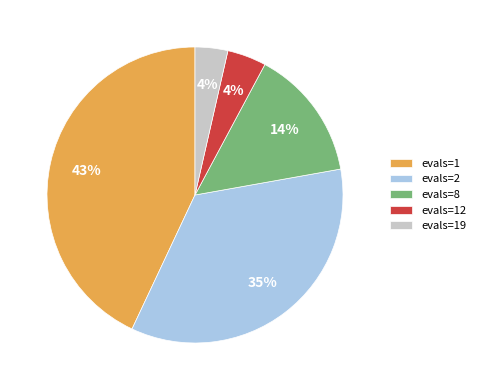

Combined, do evals=2 and evals=8 account for over 50%?

No